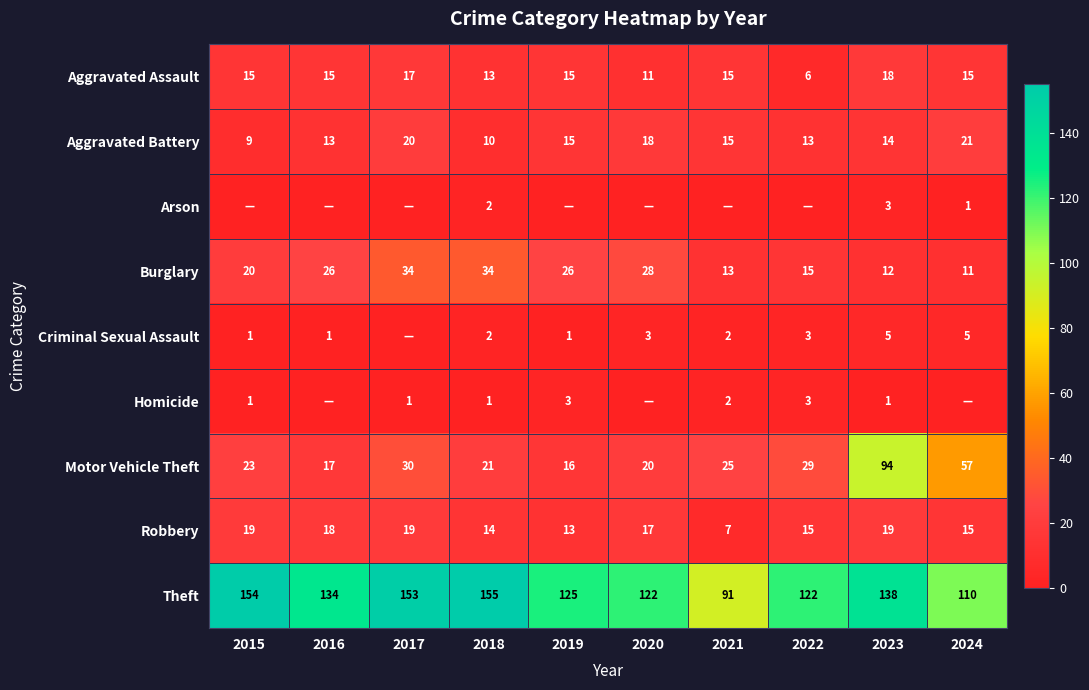

How many values in the Aggravated Assault series exceed 15?

2